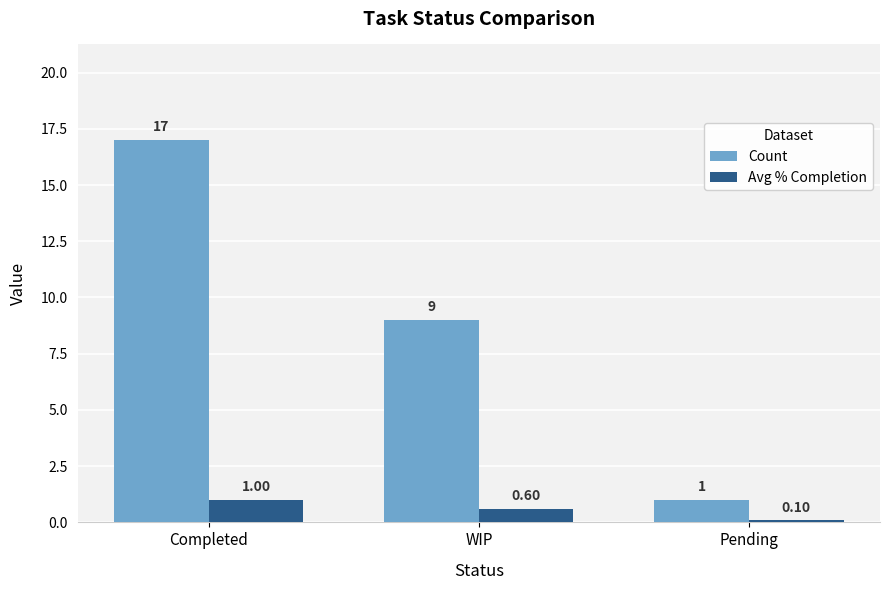

Where is Count nearest to the value 9?

WIP